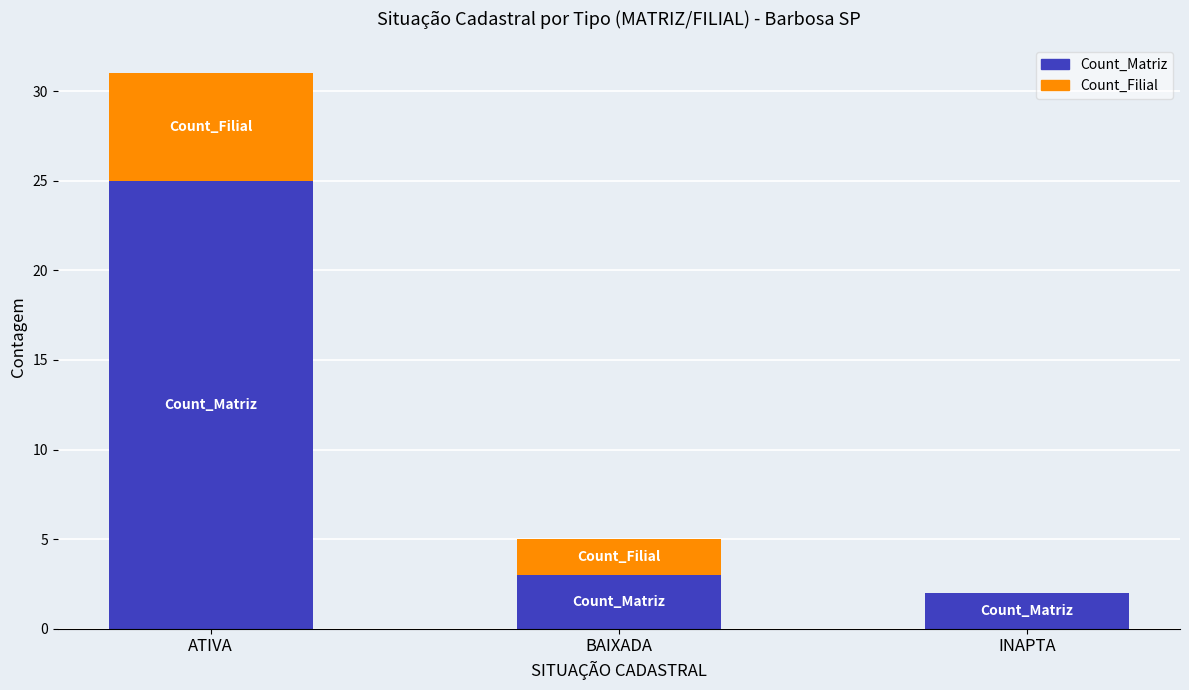

At which category is the sum across all series the highest?

ATIVA